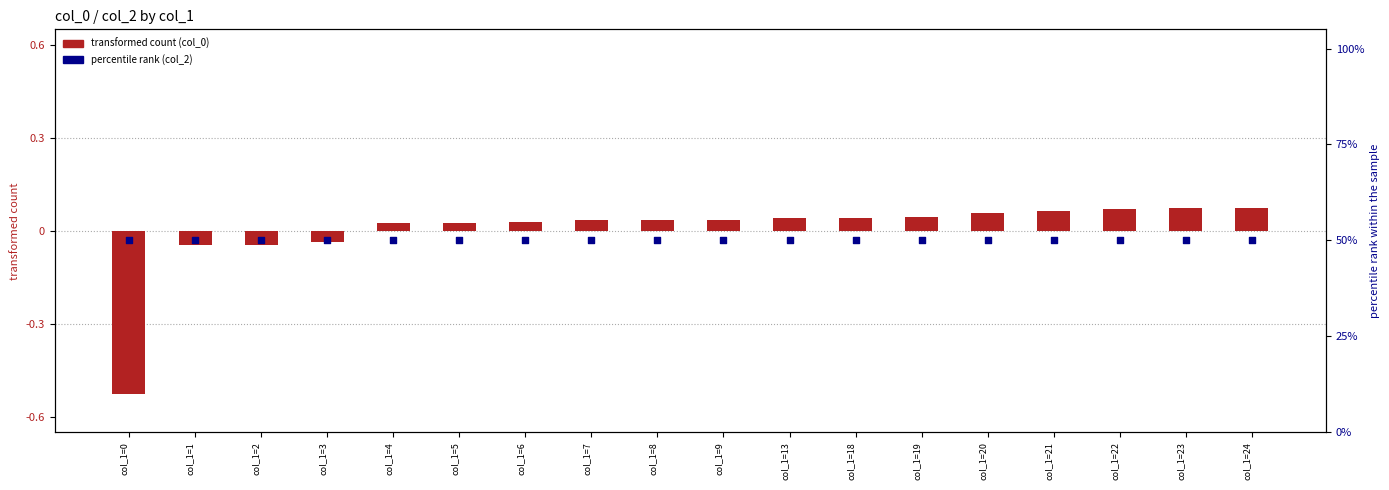

Is the value of percentile rank (col_2) at col_1=4 greater than the value of transformed count (col_0) at col_1=4?

Yes